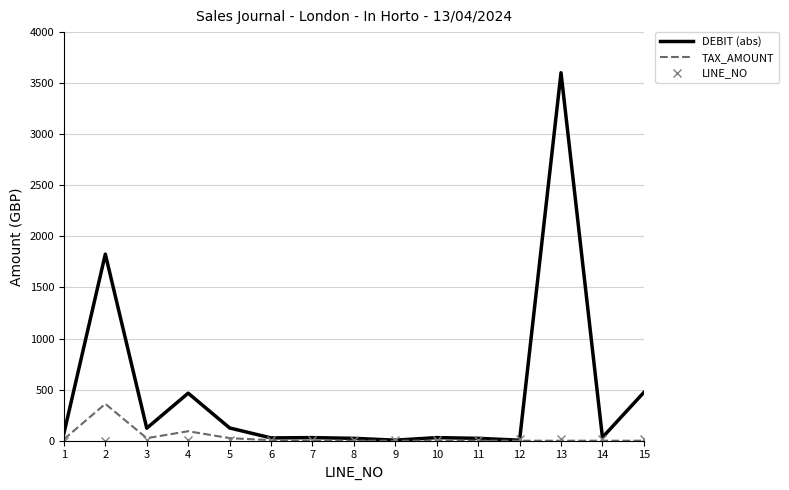

What is the maximum value shown in the chart?

3602.7